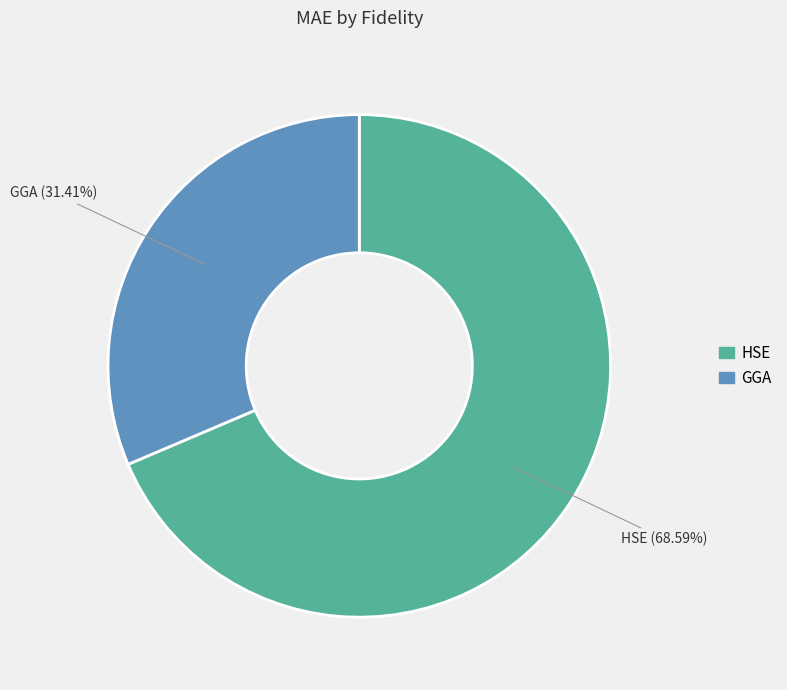

True or false: HSE accounts for 69% of the total.

True